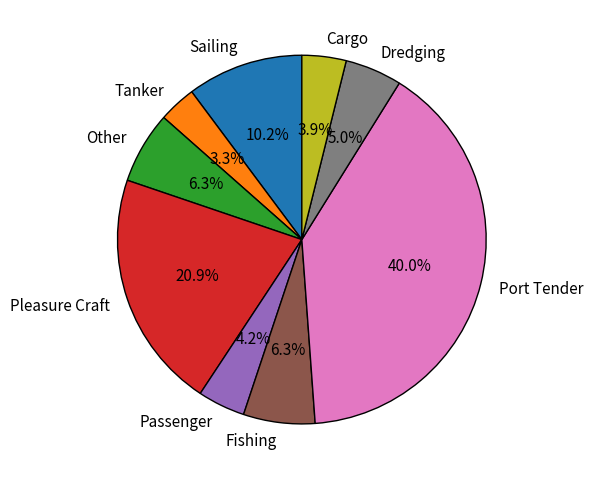

What is the largest slice in the pie chart?

Port Tender